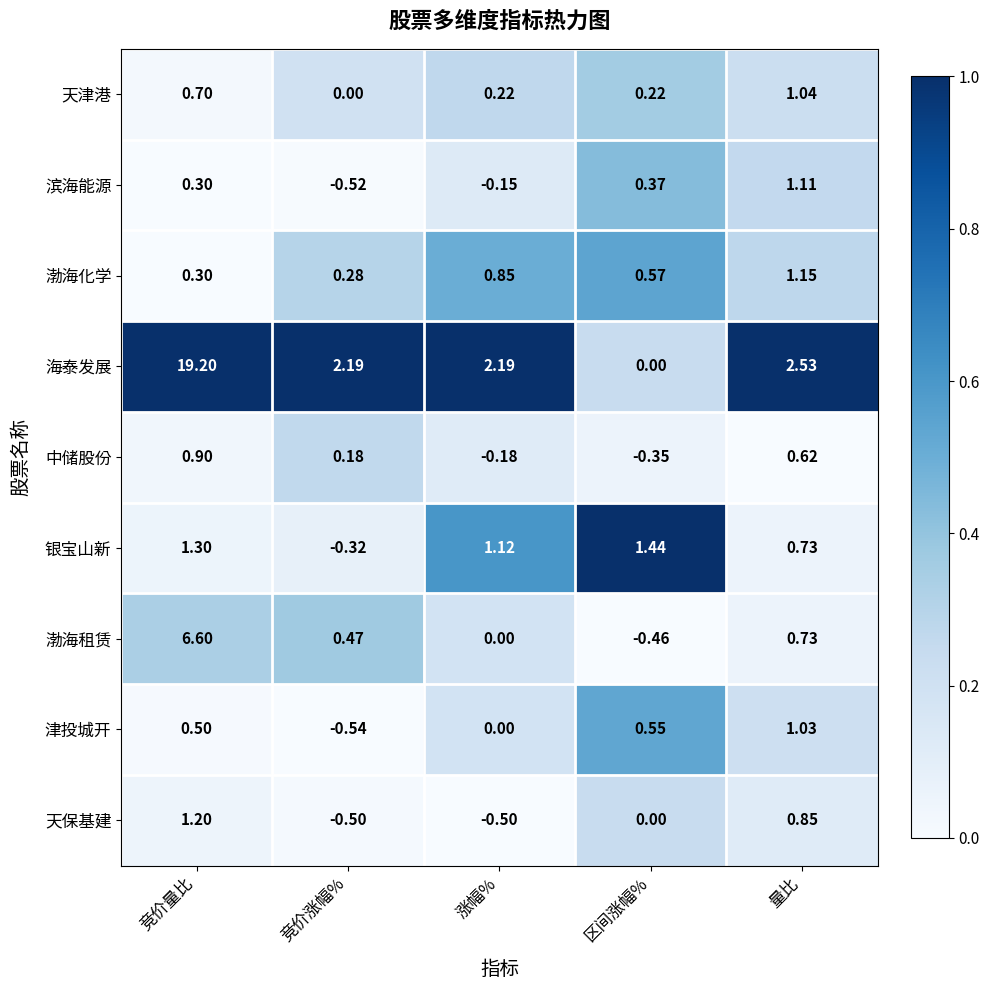

Which category has the highest value across all series?

竞价量比